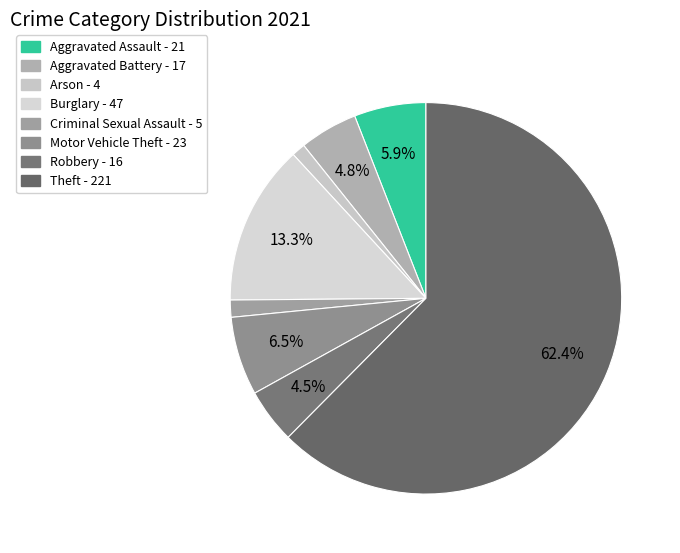

How many segments does this pie chart have?

8